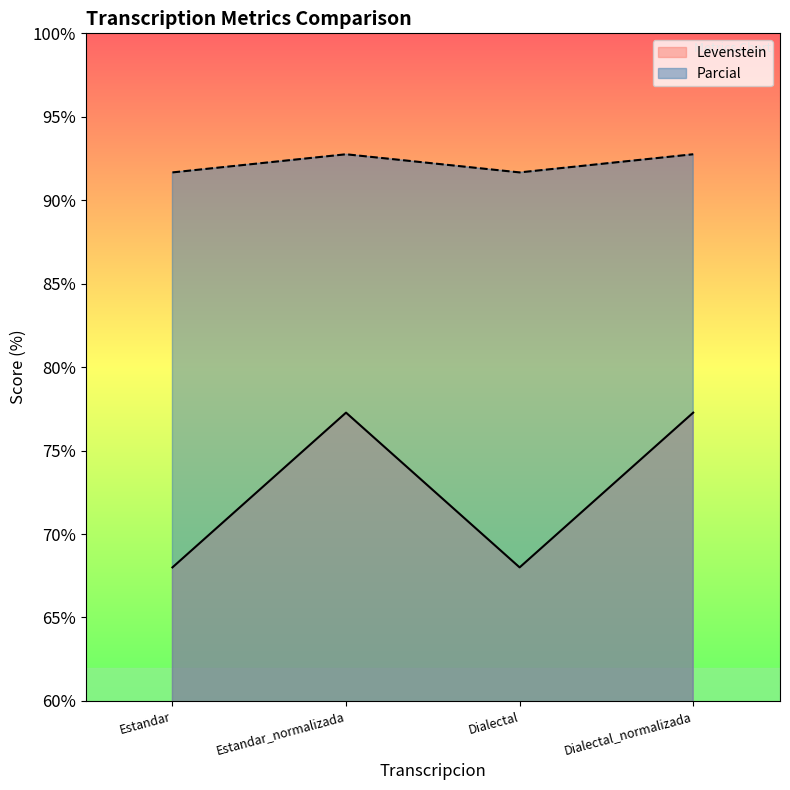

How many values in the Parcial series exceed 92?

2